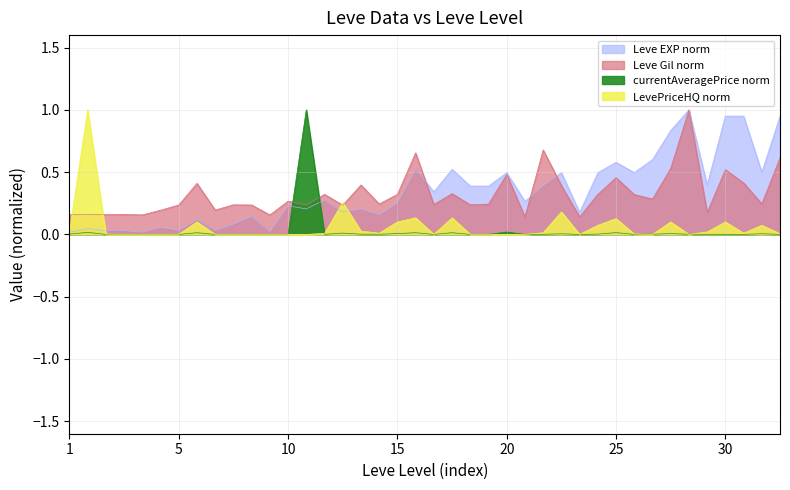

What is the sum of all Leve EXP values?

13.9